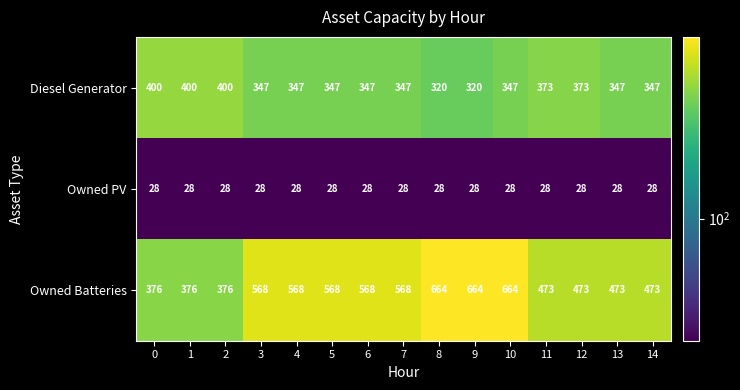

List the series in order of their peak value, highest first.

Owned Batteries, Diesel Generator, Owned PV